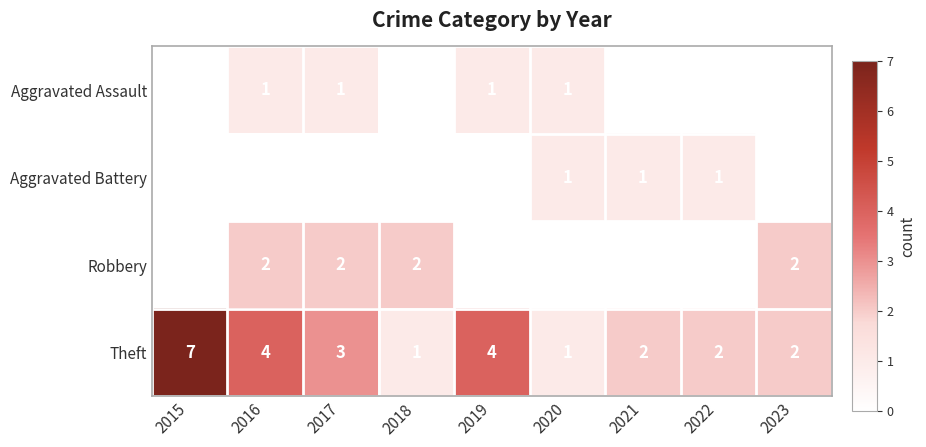

How many Theft values are between 2 and 4?

6